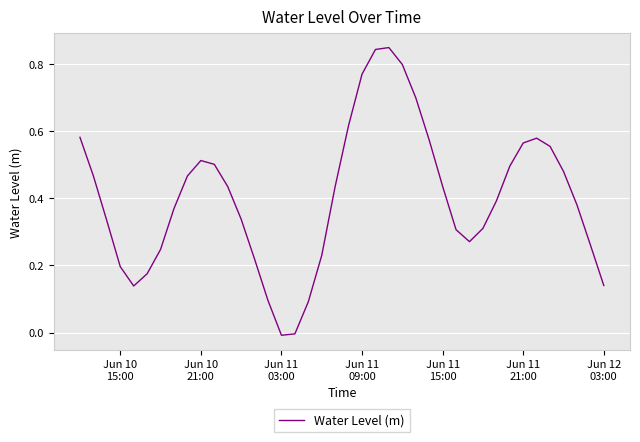

What is the difference between the maximum and minimum values?

0.9